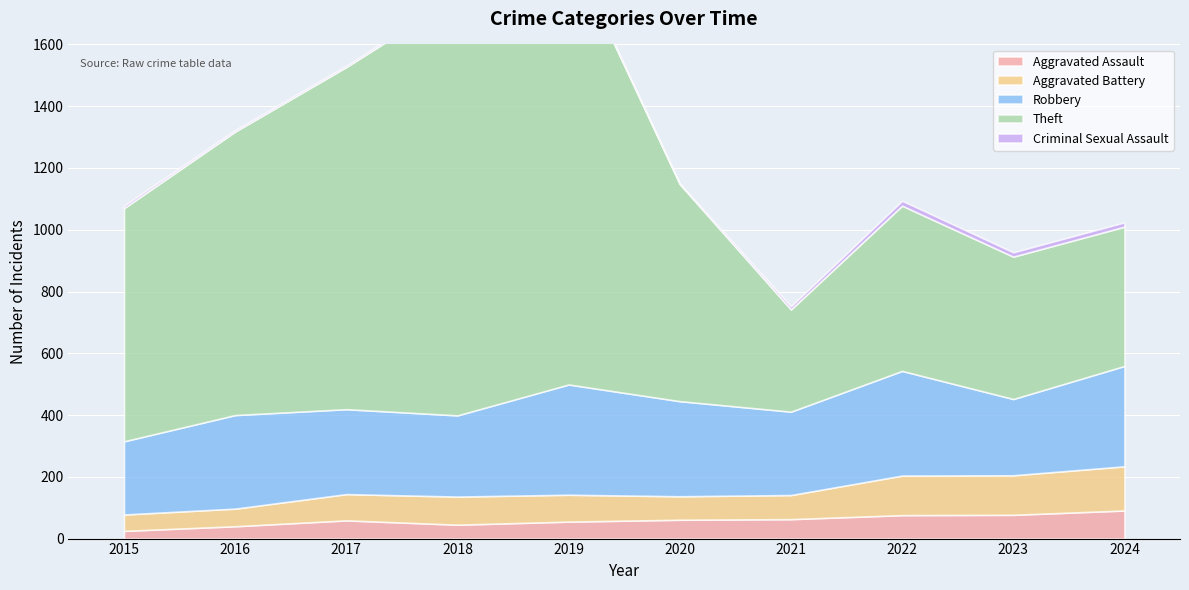

What is the sum of the Theft values at 2016 and 2019?

2335